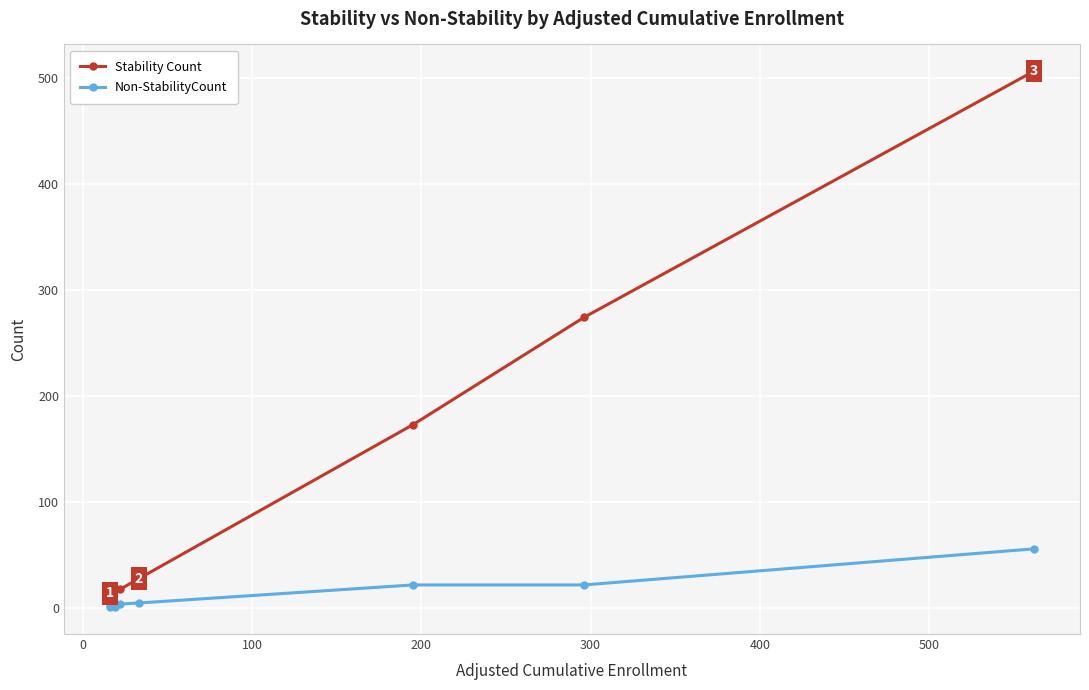

What is the difference between the maximum and minimum values in the Stability Count series?

492